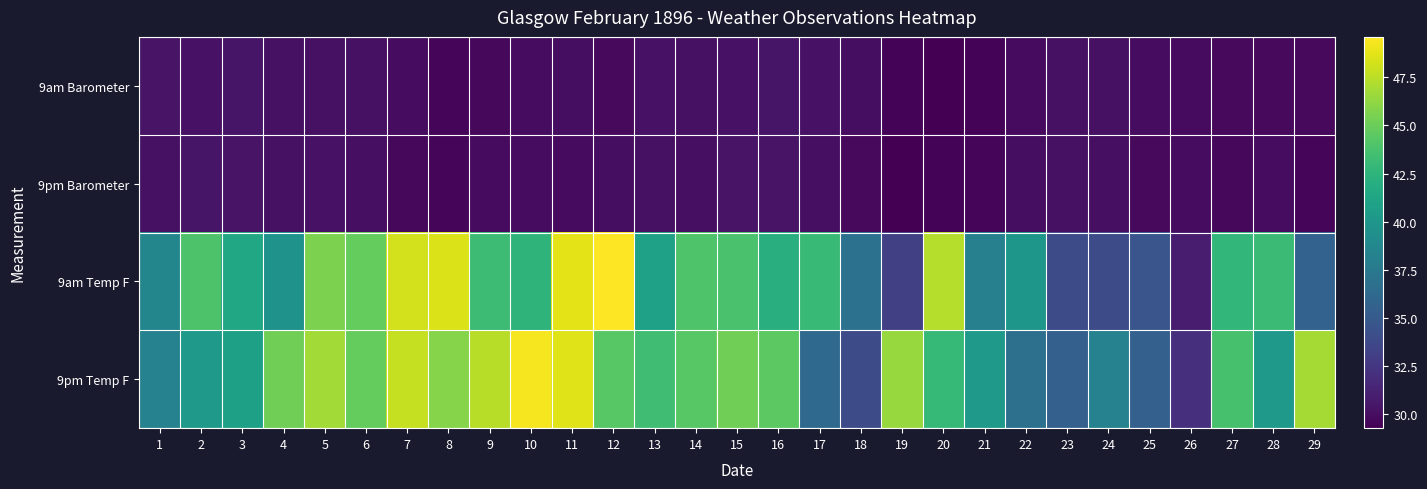

List the series in order of their peak value, lowest first.

9pm Barometer, 9am Barometer, 9pm Temp F, 9am Temp F